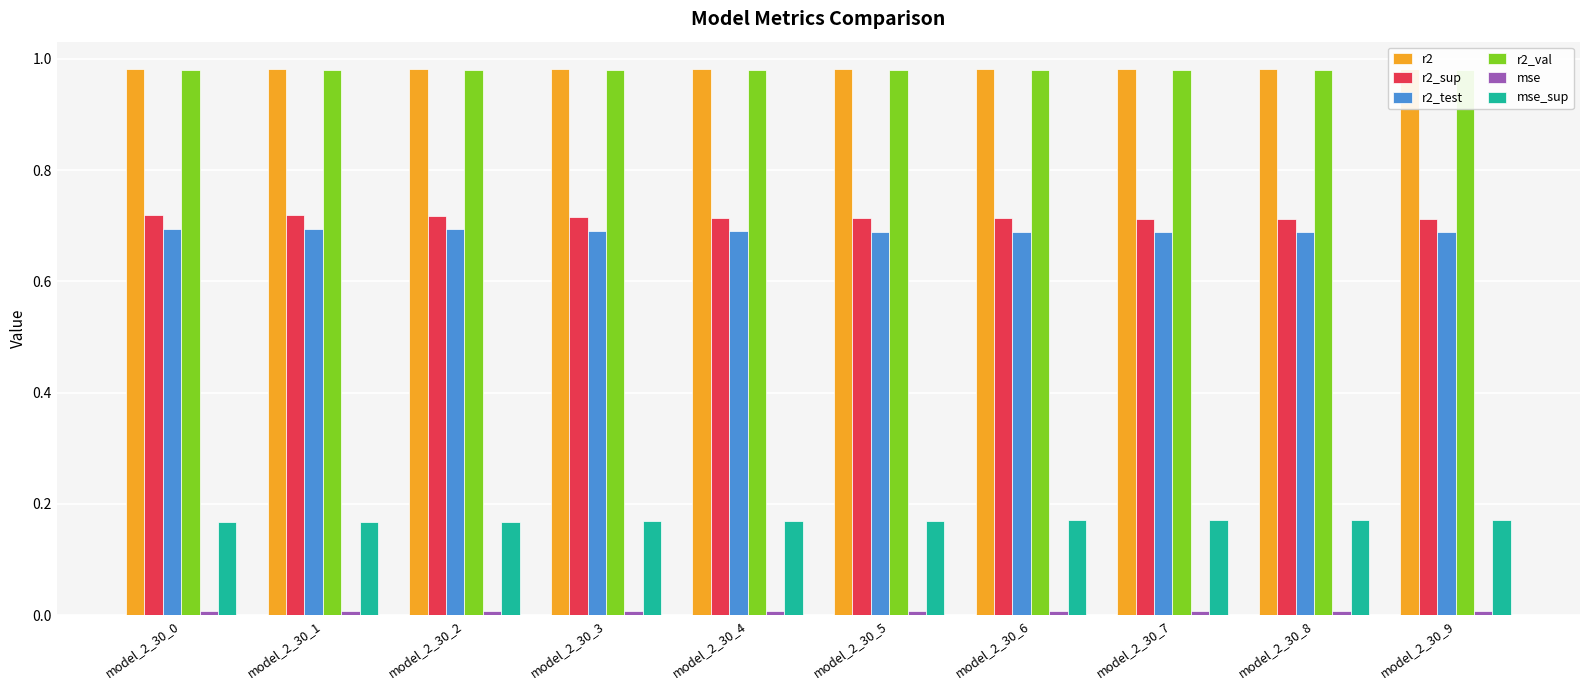

List the labels in order of r2_test value, smallest first.

model_2_30_9, model_2_30_8, model_2_30_7, model_2_30_6, model_2_30_5, model_2_30_4, model_2_30_3, model_2_30_2, model_2_30_1, model_2_30_0